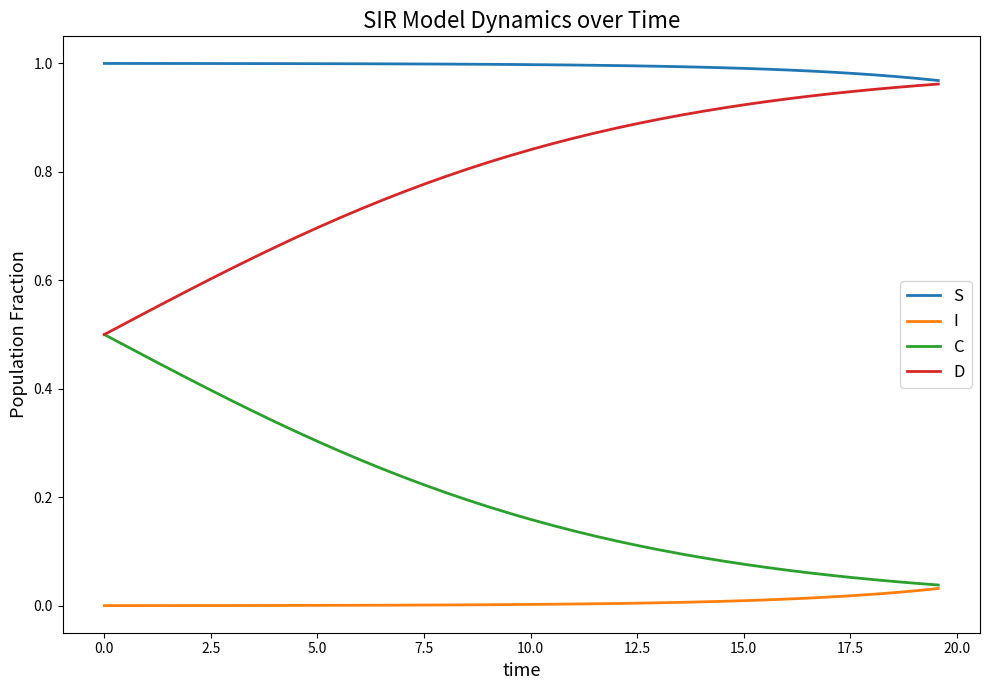

True or false: I and D intersect in this chart.

False